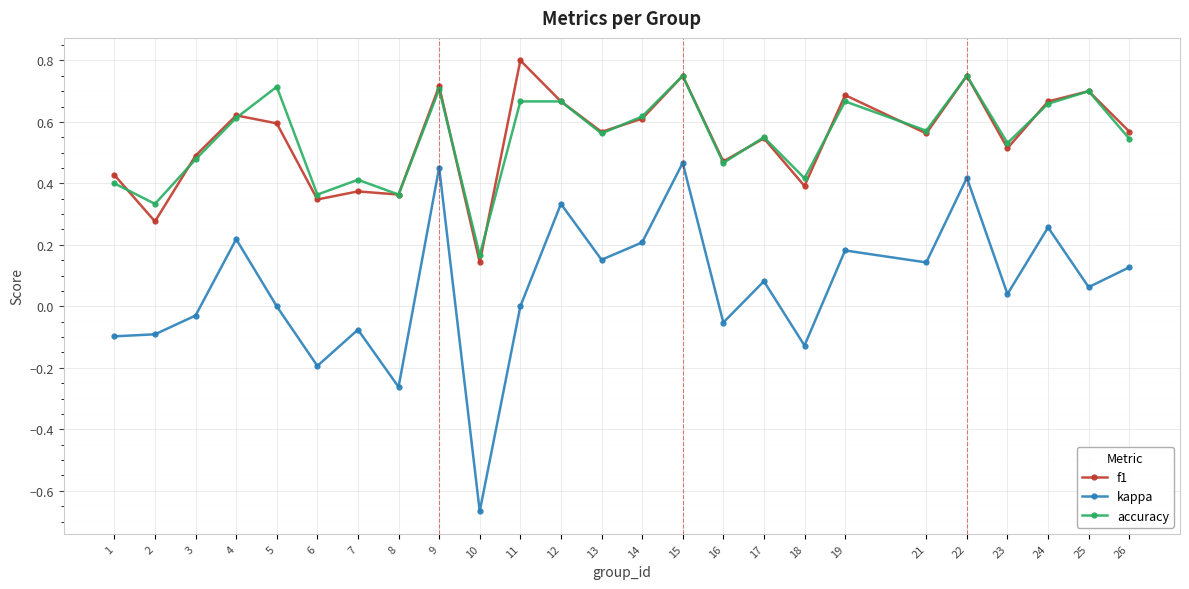

True or false: kappa has a value of -0.1 at 8.

False